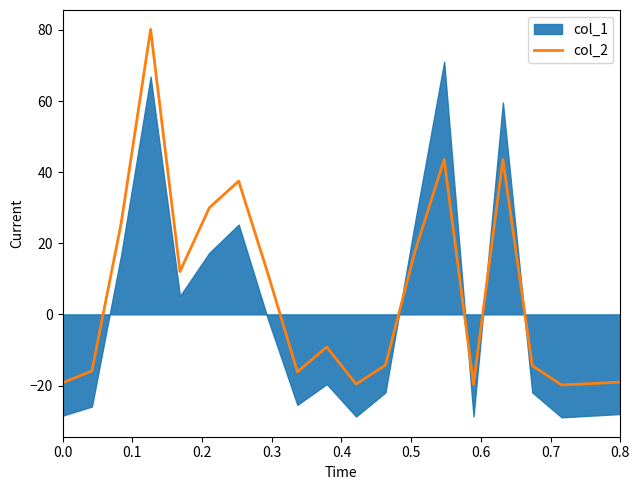

What is the minimum value for col_2?

-19.9